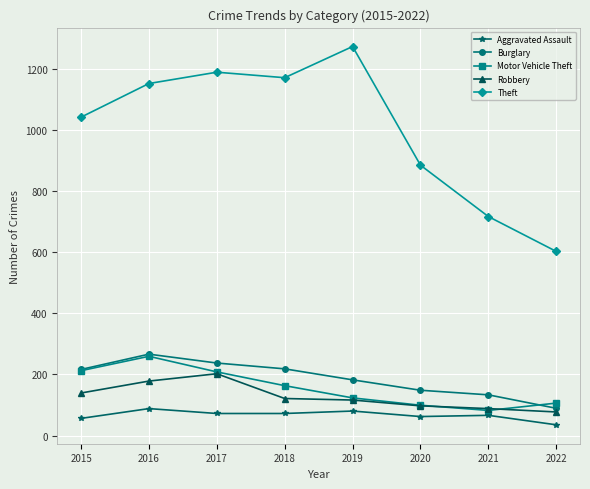

The Robbery series shows 182 at 2019. True or false?

False